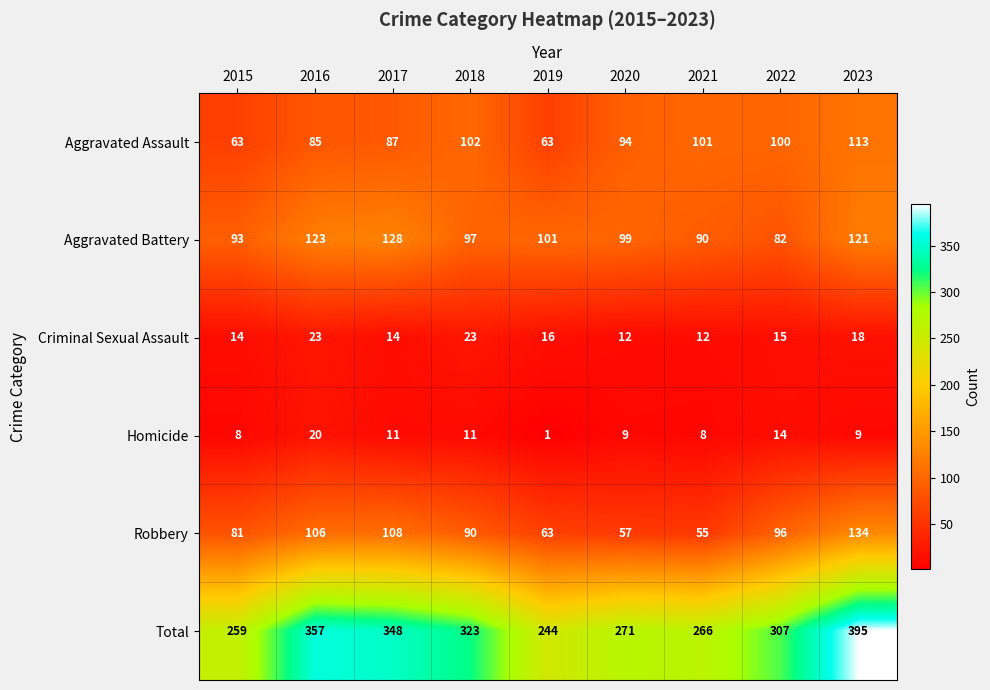

Where does the Robbery series first go above 90?

2016